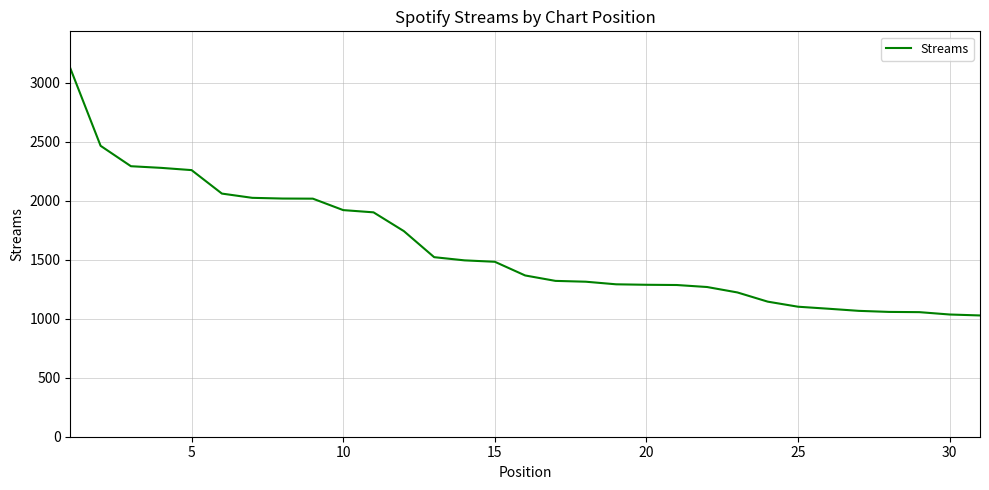

What is the difference between the second highest and second lowest values?

1430